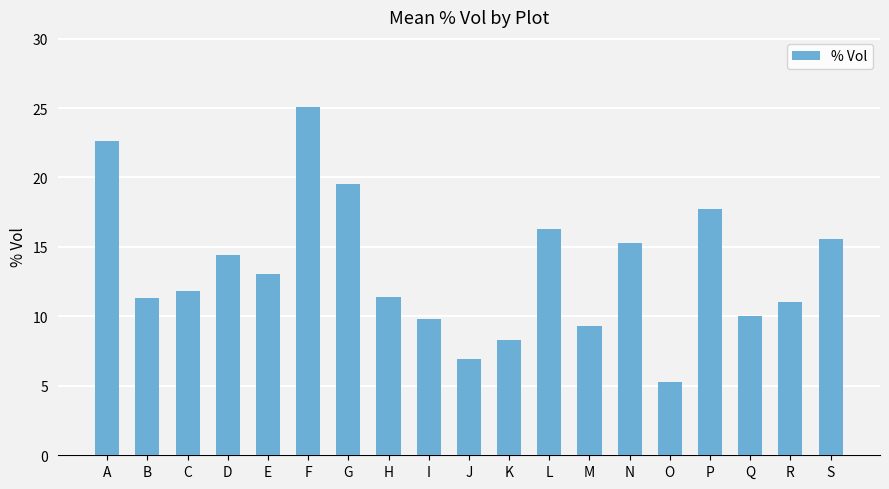

Are the bars grouped side by side (vs. stacked)?

No